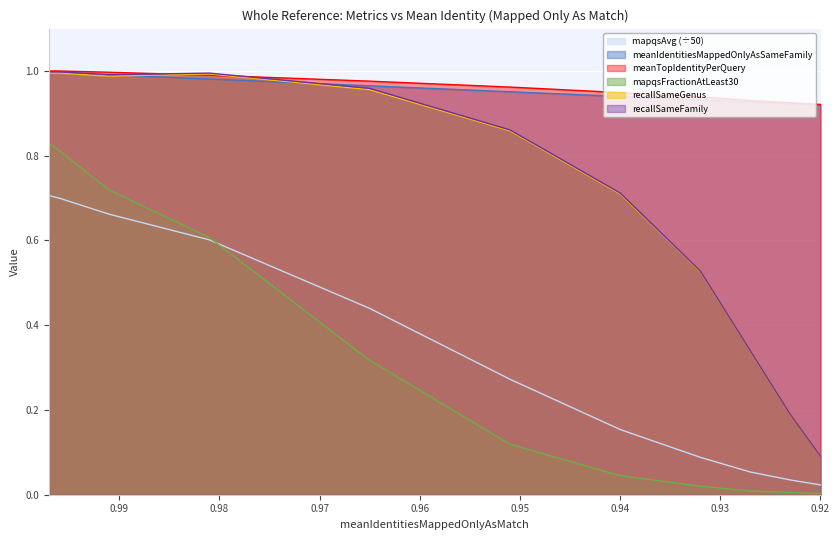

In recallSameGenus, how many points are lower than both neighbors (excluding endpoints)?

1